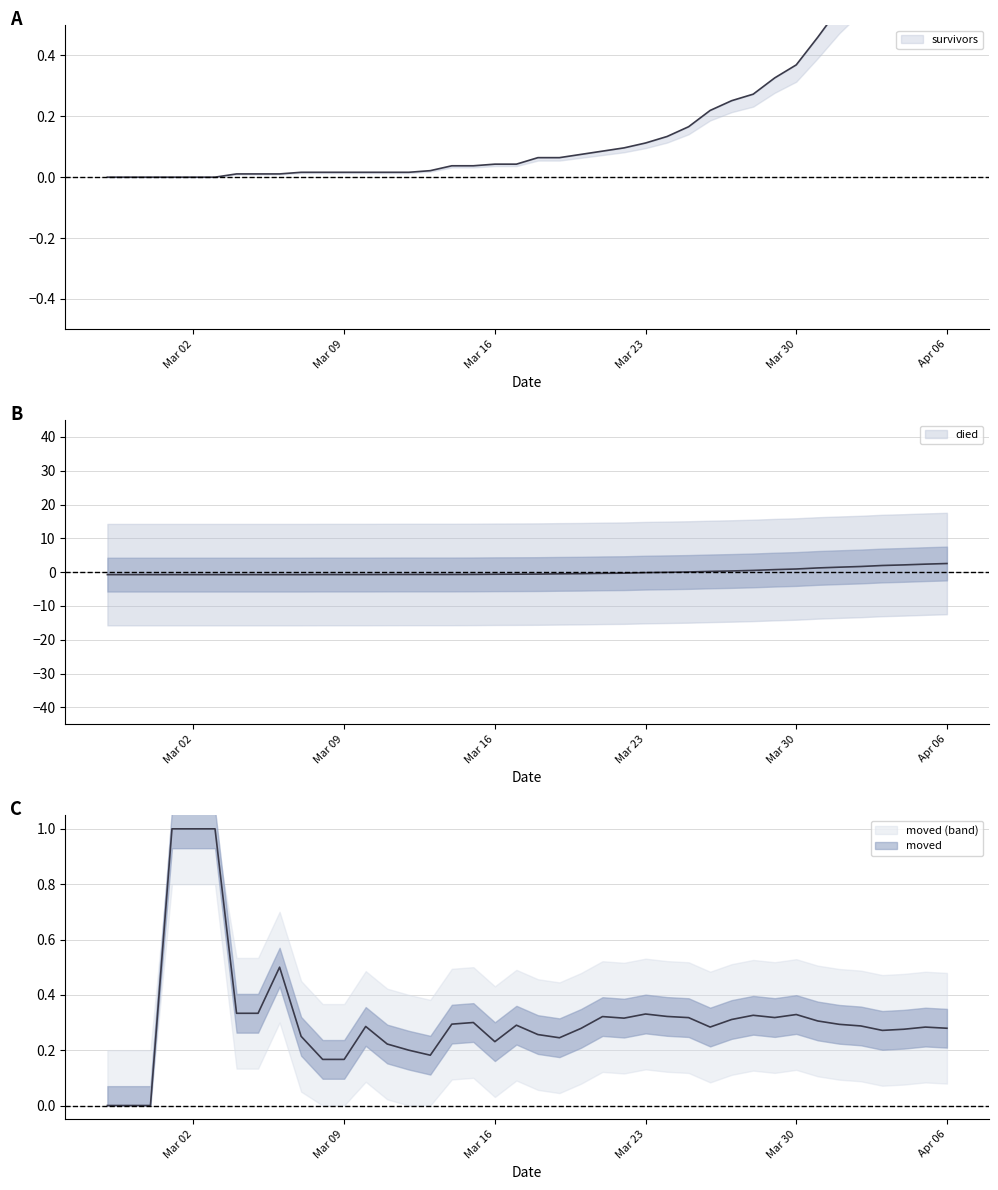

What is the difference between the second highest and minimum values in the died series?

3.1